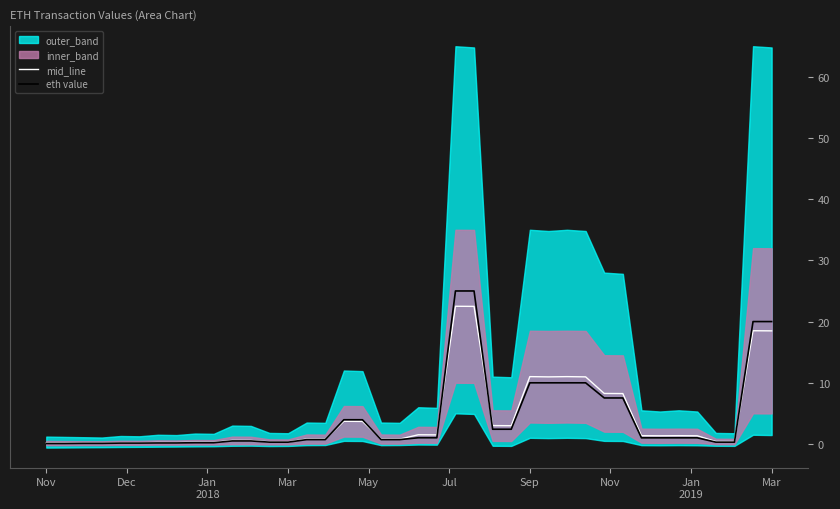

How many interior local peaks does the eth value series have?

13